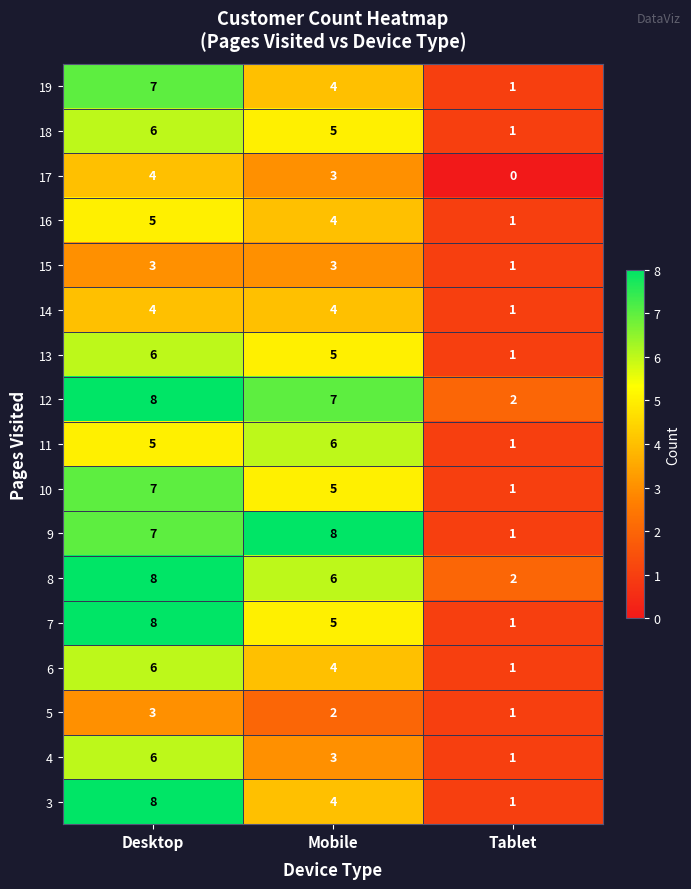

How many series are shown in this chart?

17